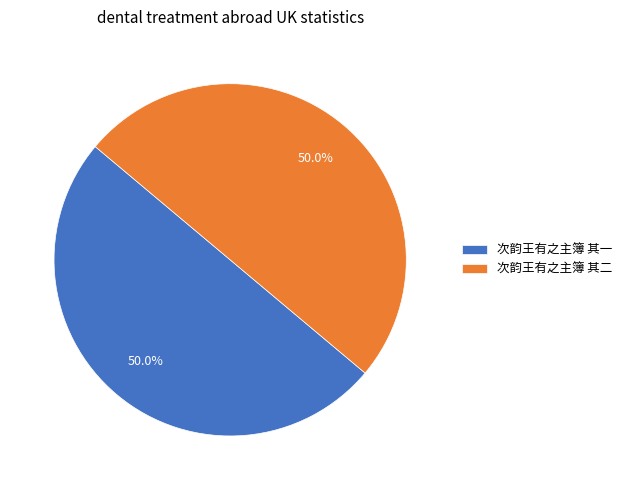

Combined, what portion of the pie is 次韵王有之主簿 其二 and 次韵王有之主簿 其一?

100.0%